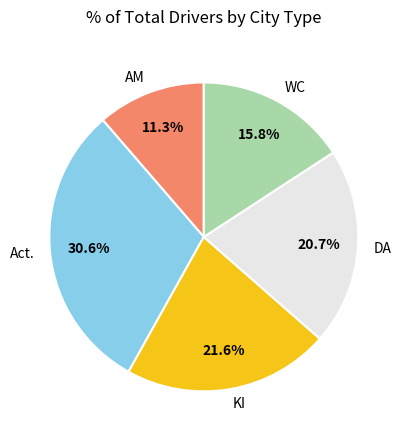

Rank the categories by value from highest to lowest.

Act., KI, DA, WC, AM